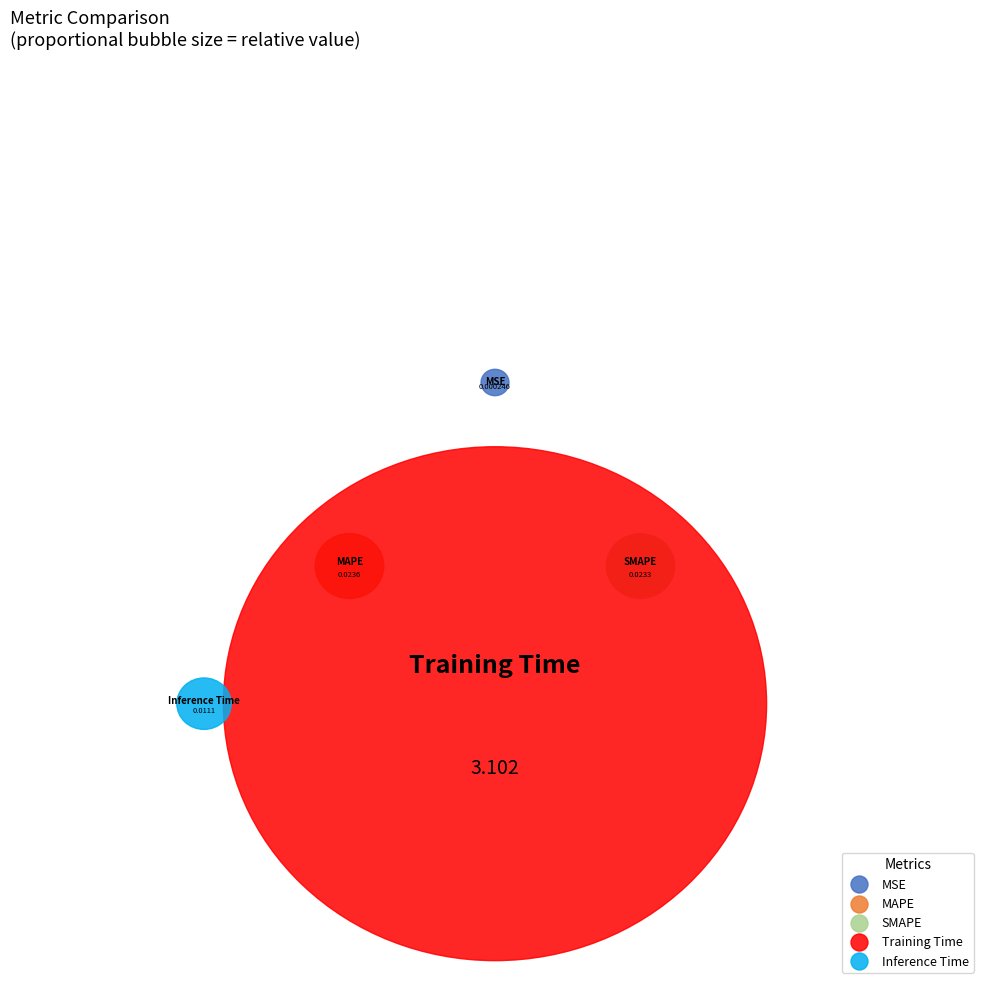

Count the number of slices in the pie.

5